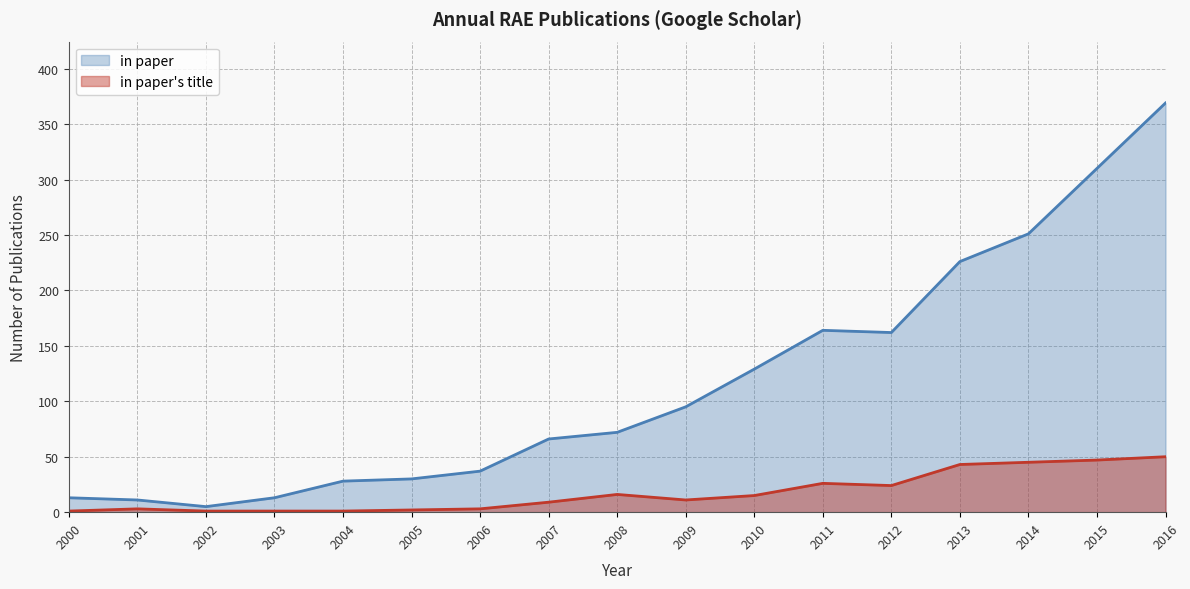

What is the total value across all series at 2002?

6